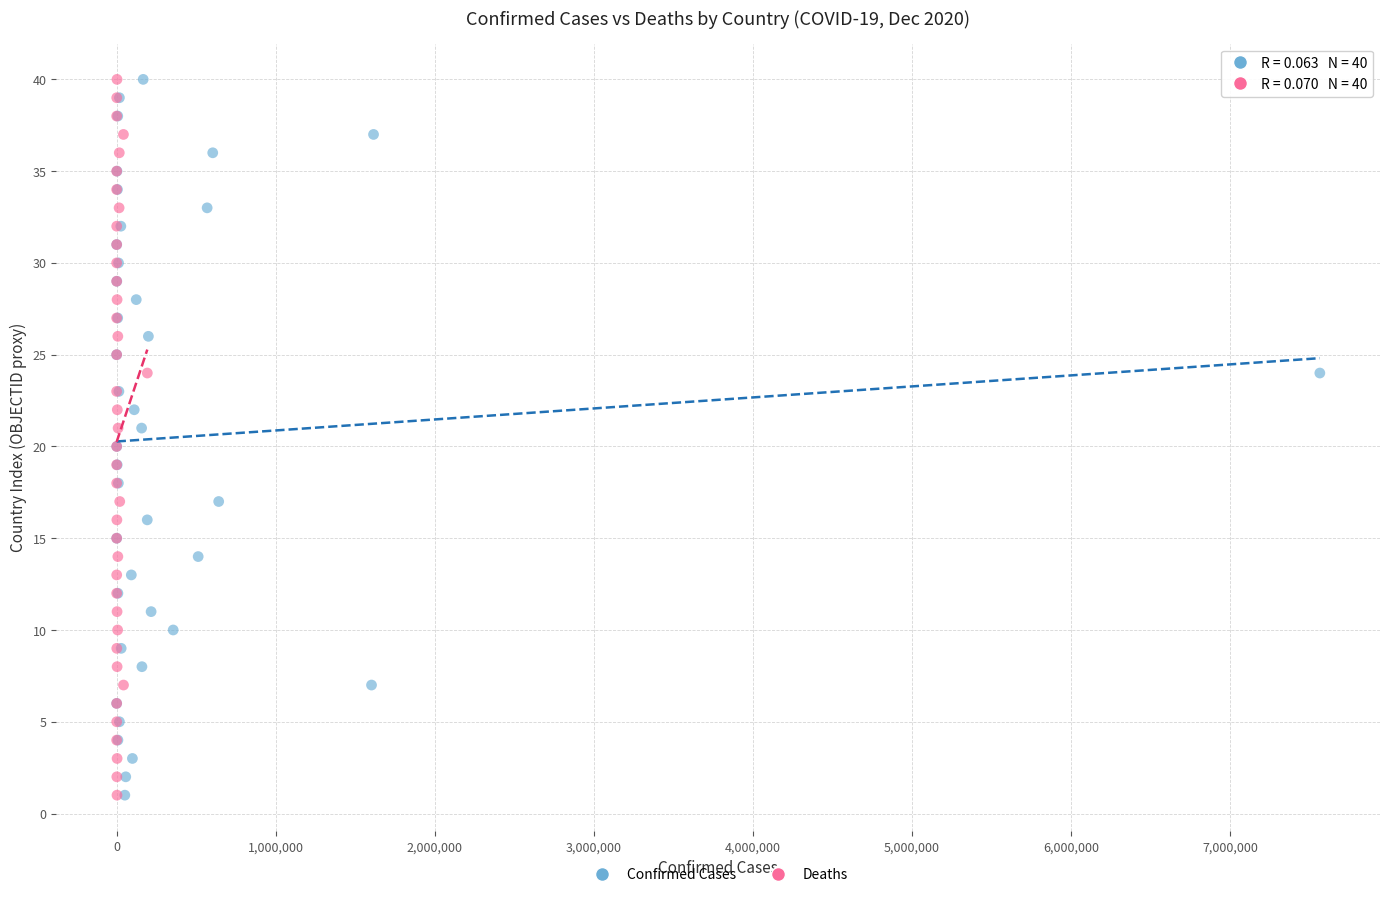

What are all the series names shown in the legend?

Confirmed Cases, Deaths